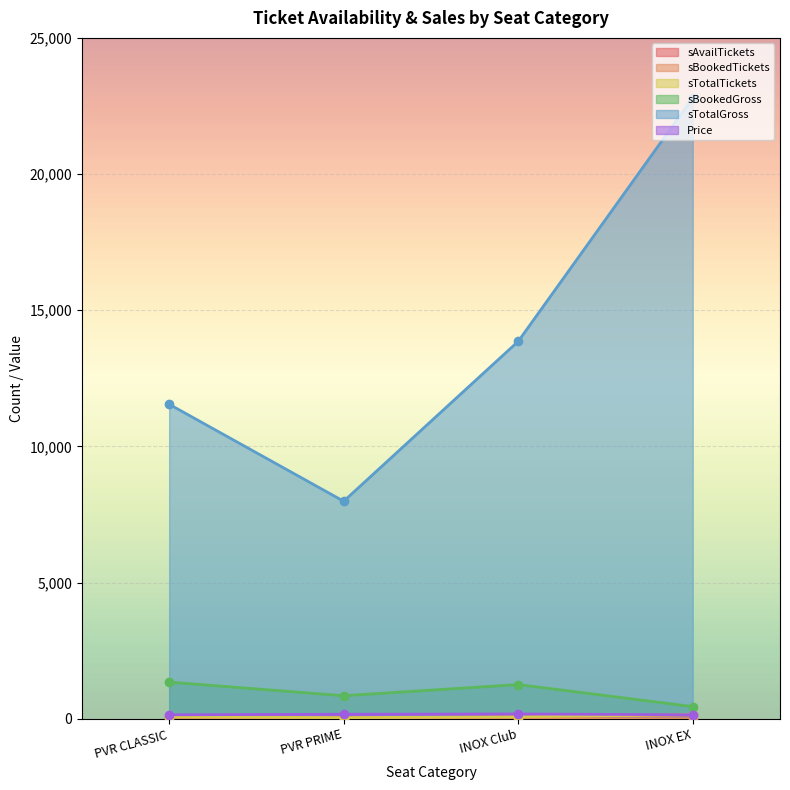

True or false: sAvailTickets and sBookedTickets intersect in this chart.

False